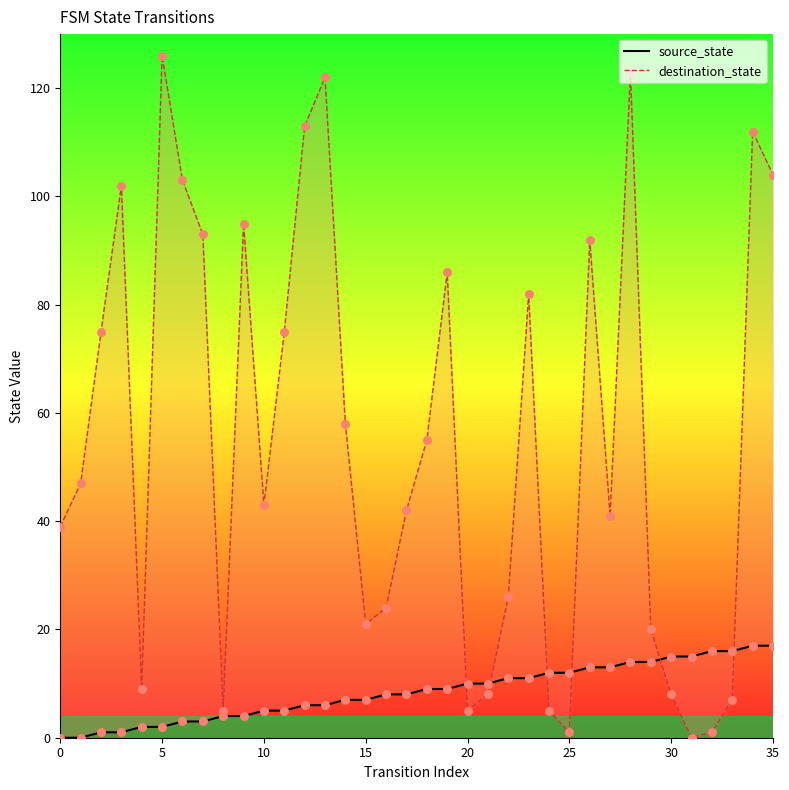

Which series has the largest Y range (max minus min)?

destination_state